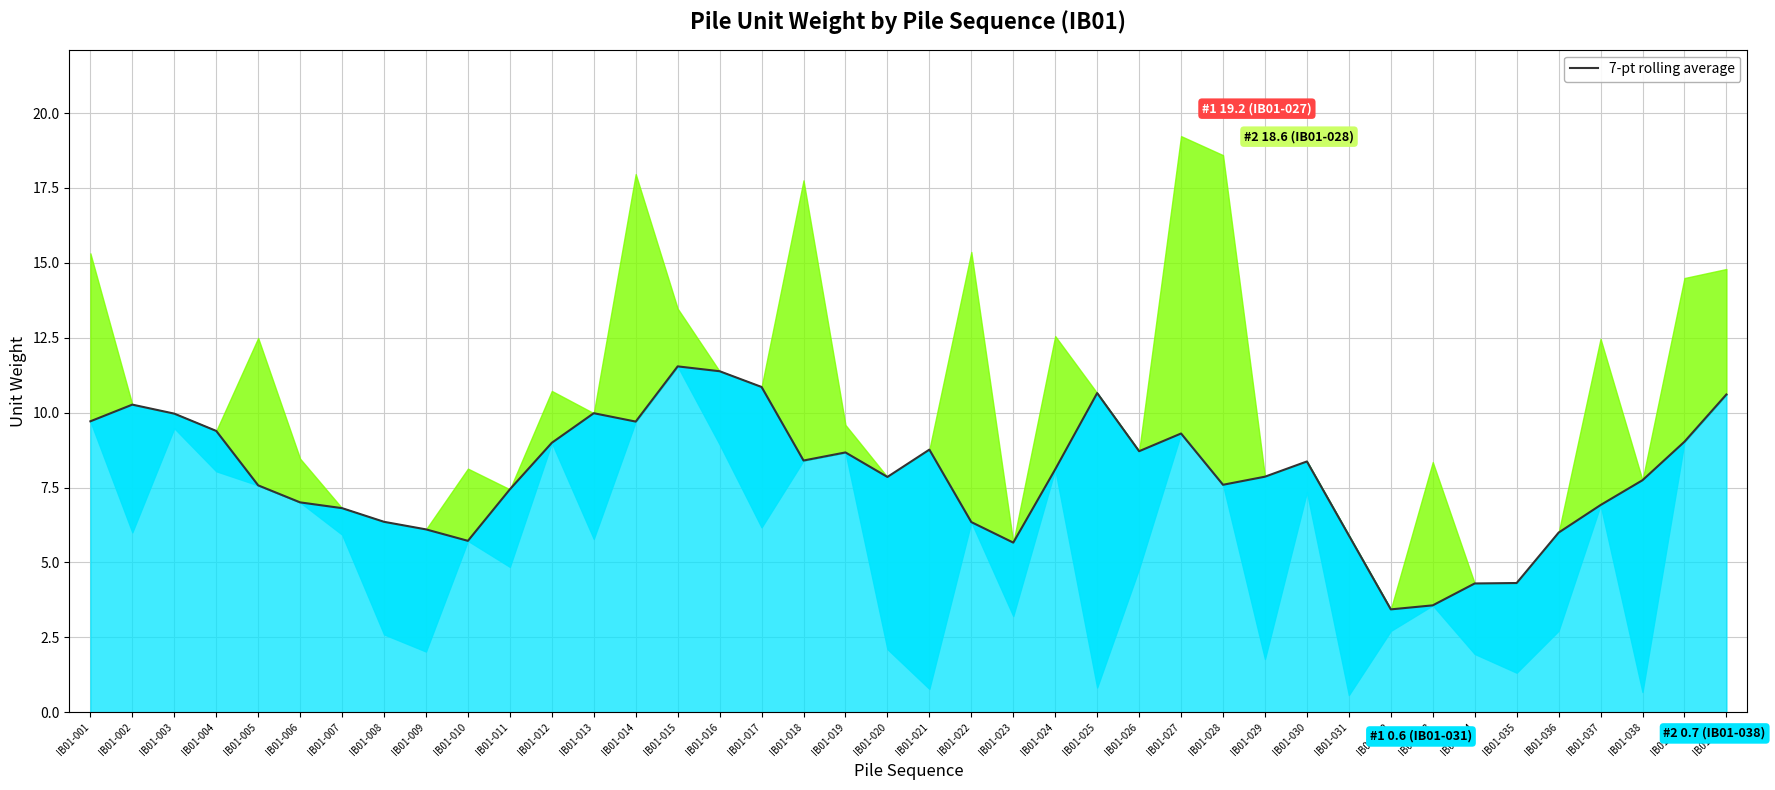

How many points are lower than both their immediate neighbors (excluding endpoints)?

8